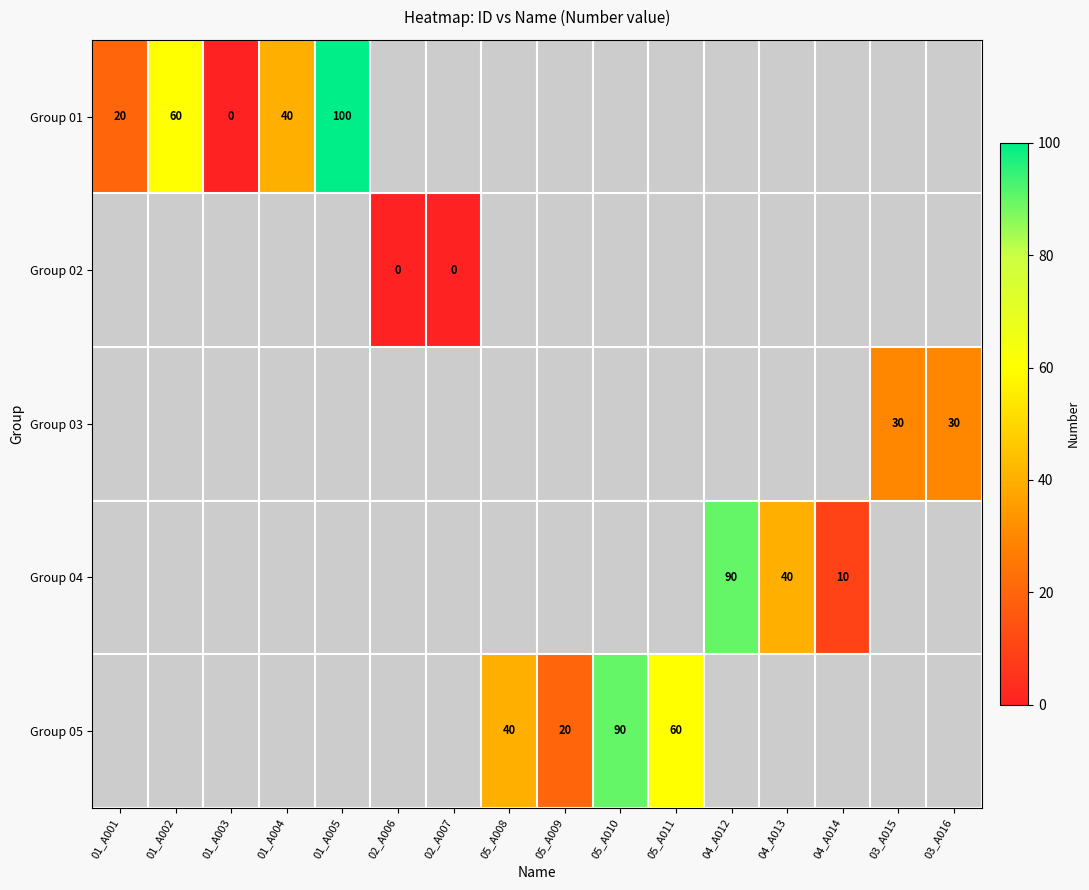

The value of Group 01 at 01_A002 is 22. True or false?

False